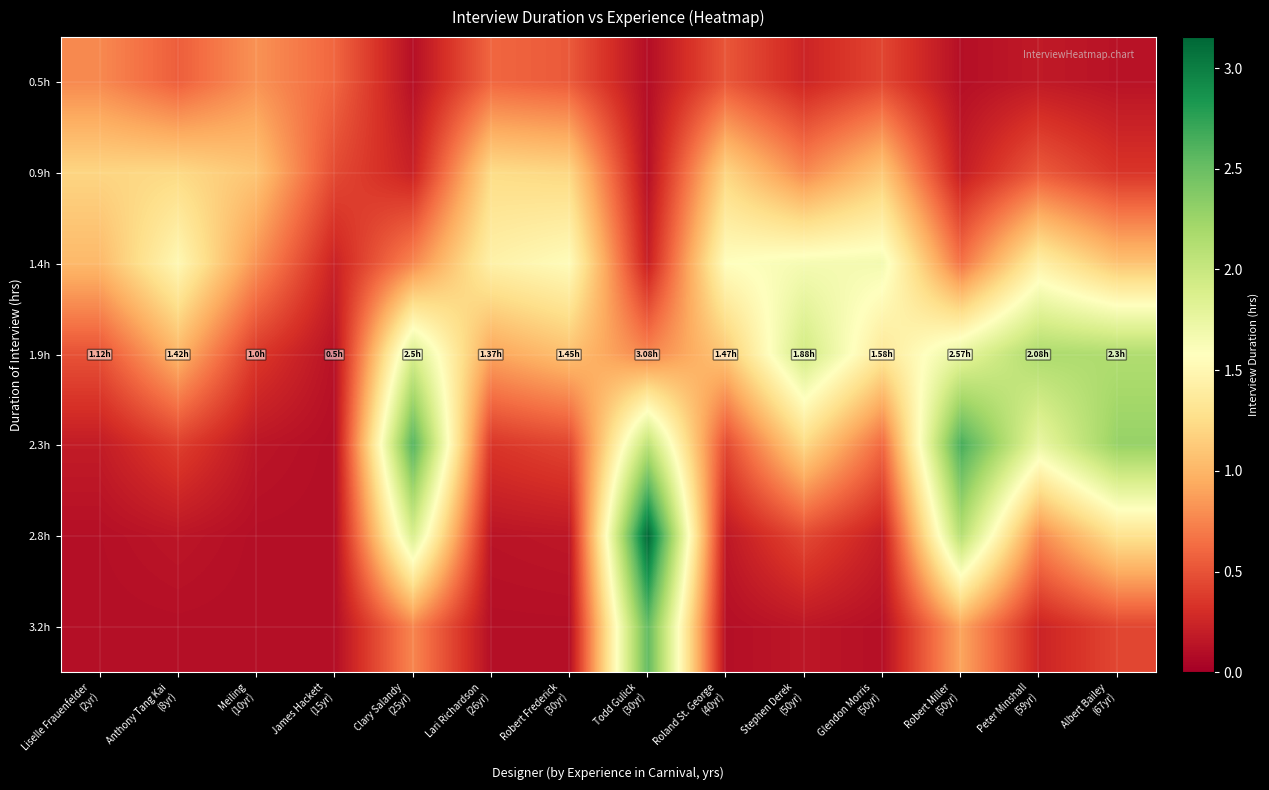

What is the total value across all series at Robert Miller
(50yr)?

8.4